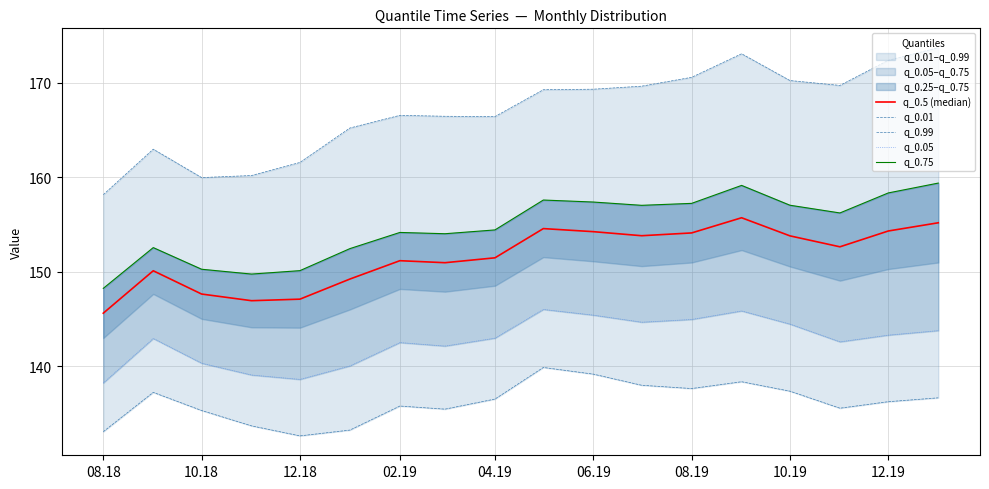

The value of q_0.75 at 06.19 is 235.2. True or false?

False